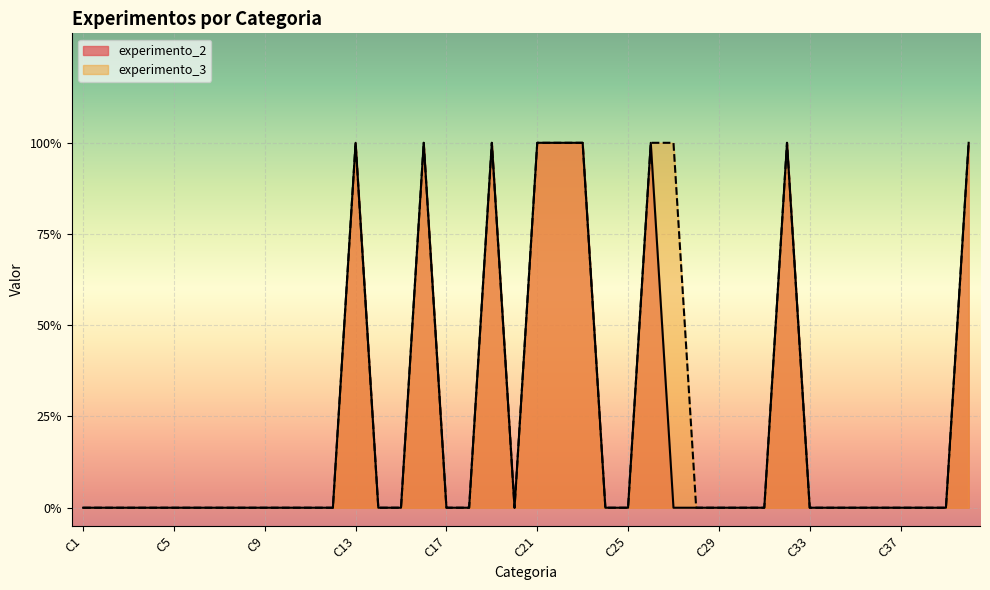

Rank the categories by experimento_3 value from lowest to highest.

C1, C2, C3, C4, C5, C6, C7, C8, C9, C10, C11, C12, C14, C15, C17, C18, C20, C24, C25, C28, C29, C30, C31, C33, C34, C35, C36, C37, C38, C39, C13, C16, C19, C21, C22, C23, C26, C27, C32, C40